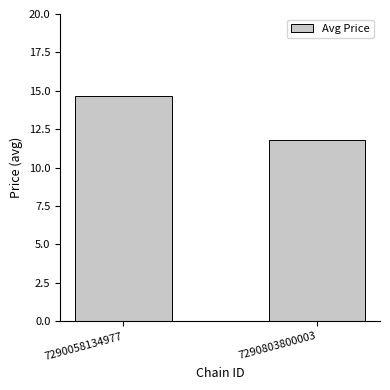

Which category has the lowest value across all series?

7290803800003